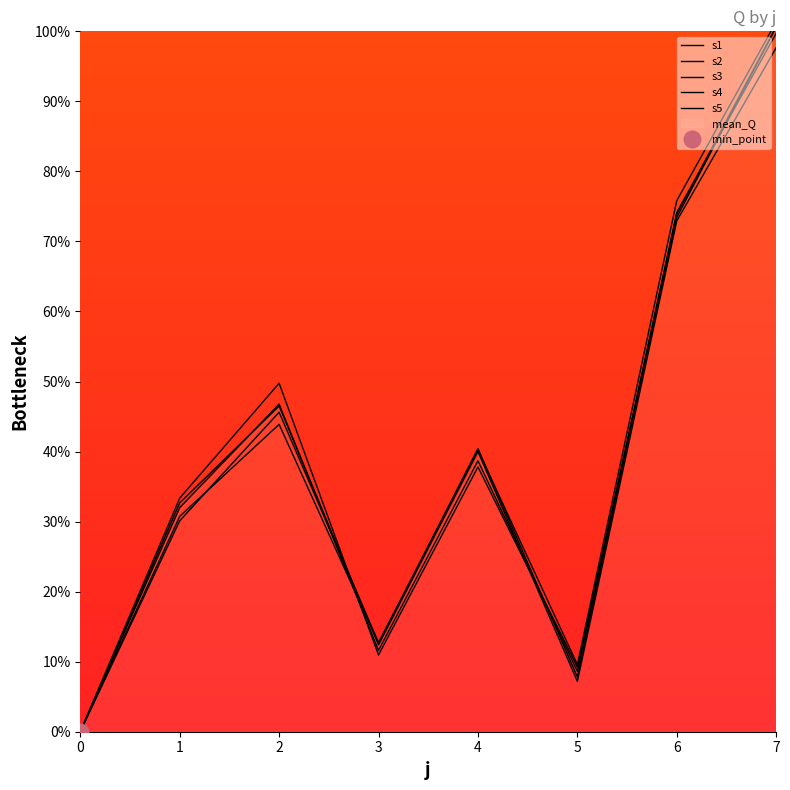

Where is s5 nearest to the value 50?

2